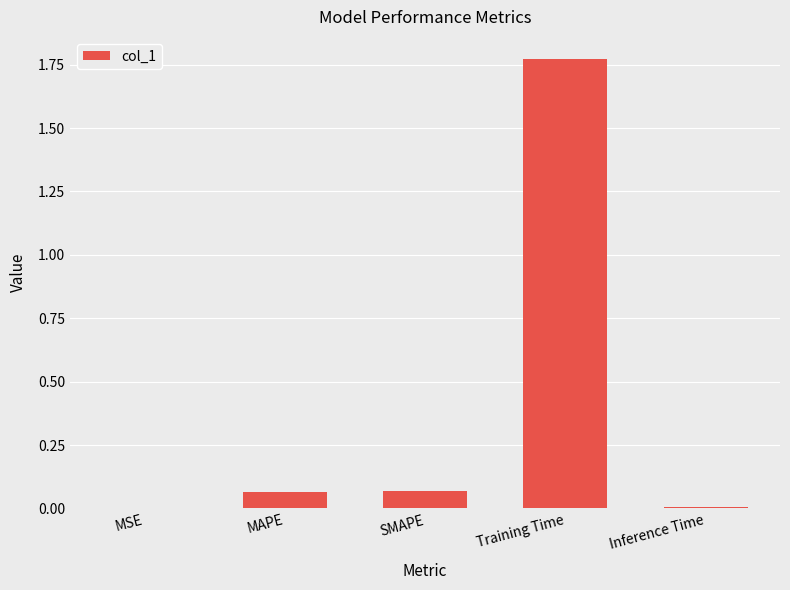

Are the bars horizontal?

No